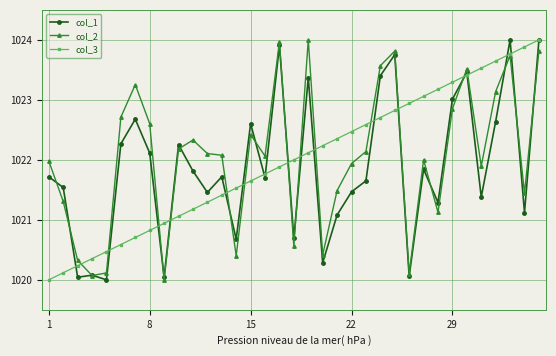

What is the greatest value displayed?

1024.0